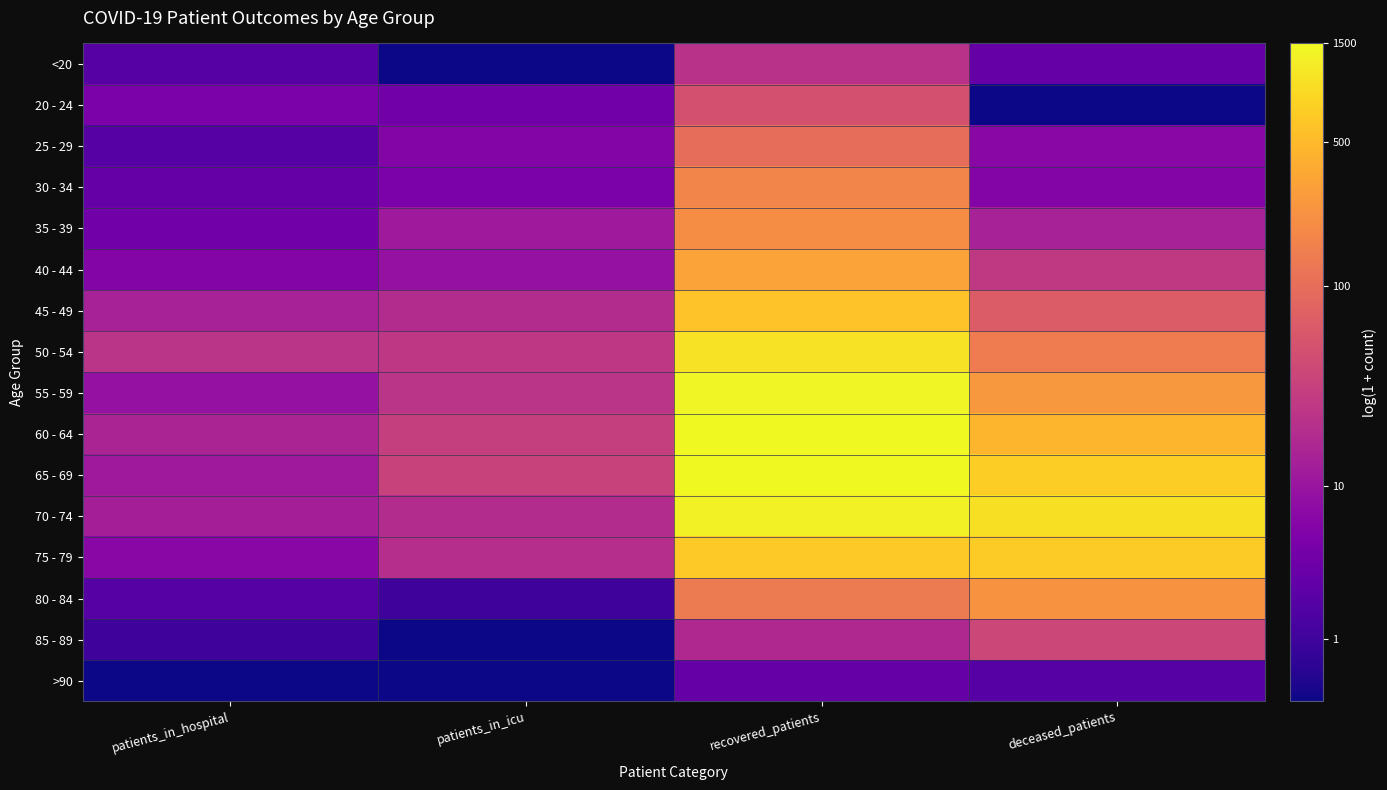

At how many categories does at least one series exceed 1?

4